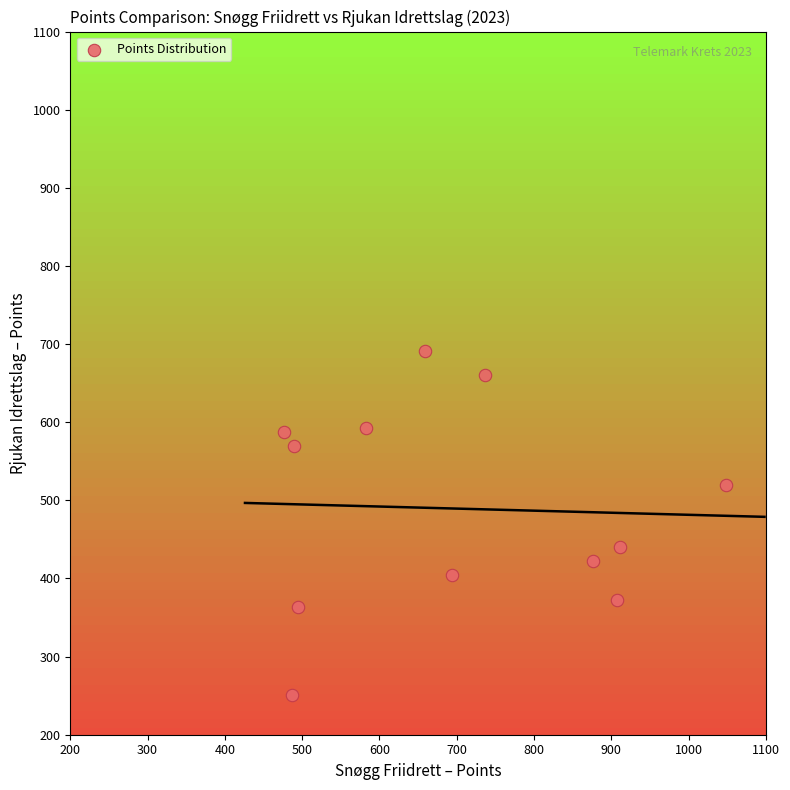

What is the range of X values (max minus min)?

572